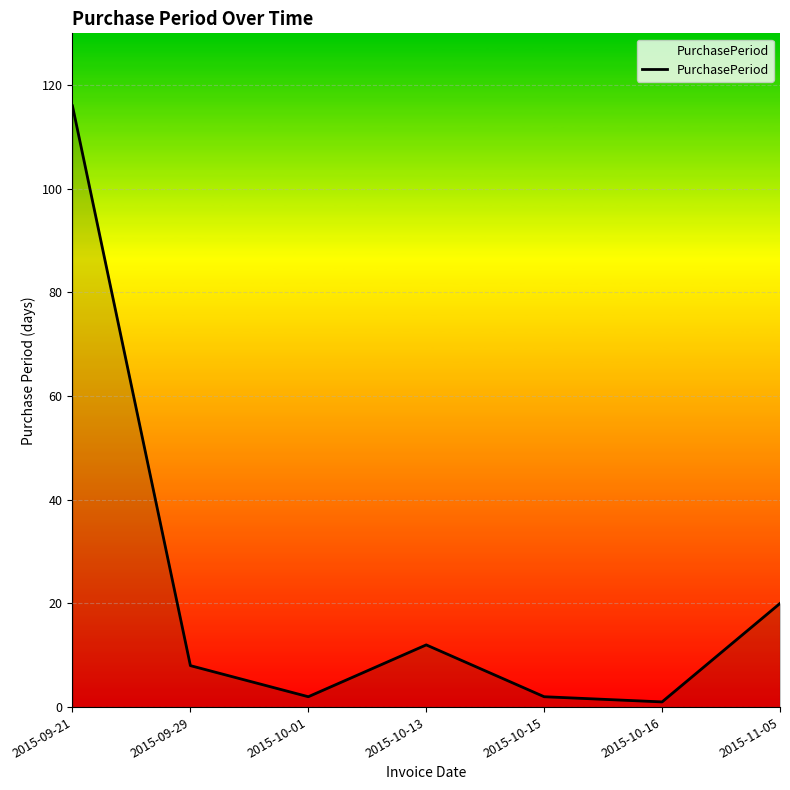

Approximately how many times larger is the value at 2015-11-05 compared to 2015-10-13?

1.7